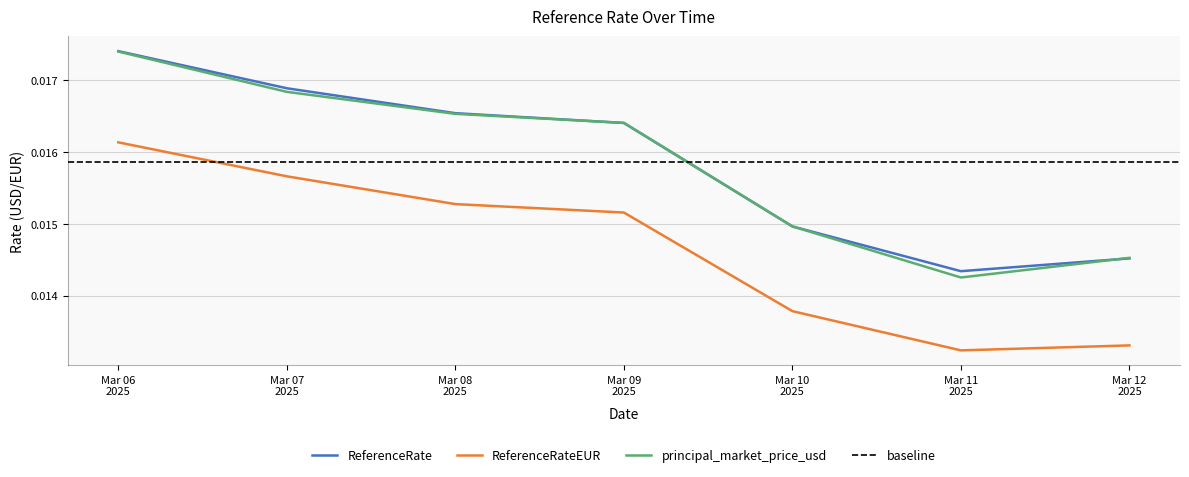

Rank the series at Mar 09 2025 from lowest to highest value.

ReferenceRateEUR, ReferenceRate, principal_market_price_usd